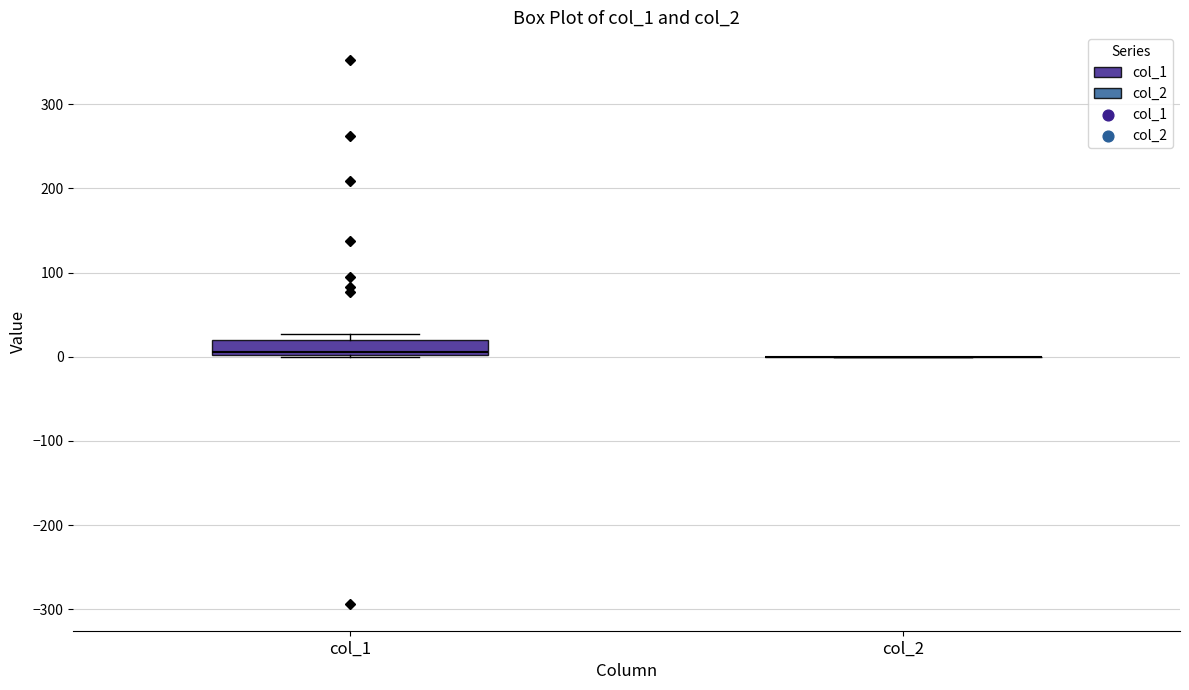

Reading left to right, read every box against the y-axis: the position of its median line, the range the box covers, and the ends of its whiskers. The values are not printed on the chart, so give them approximately, as read against the axis.

col_1: median 10, box 0 to 20, whiskers 0 to 30
col_2: box collapsed to a line at 0, whiskers 0 to 0